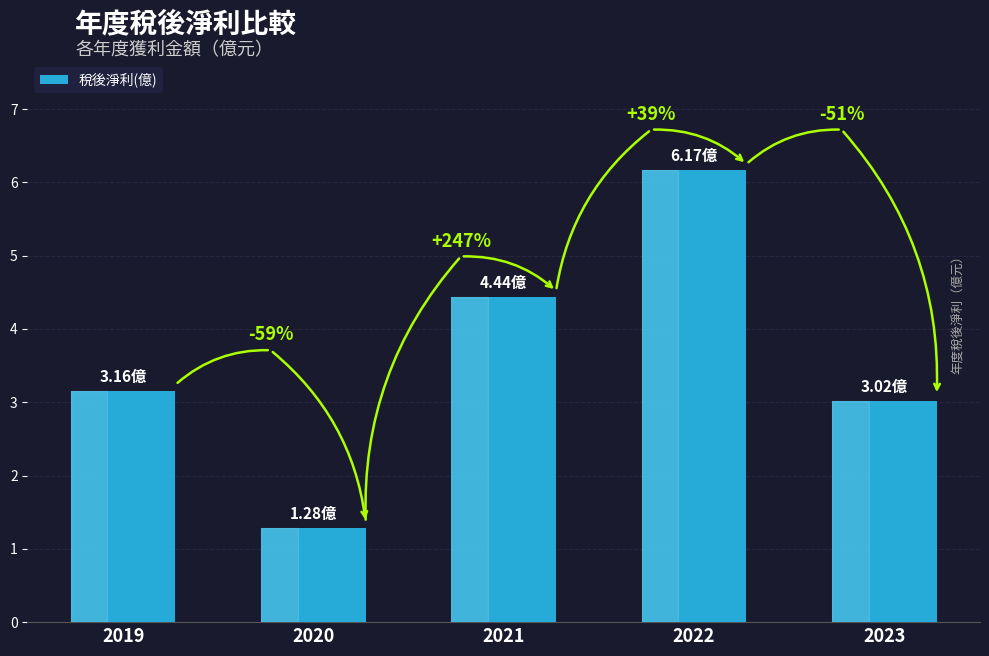

How many bars are there in total?

5